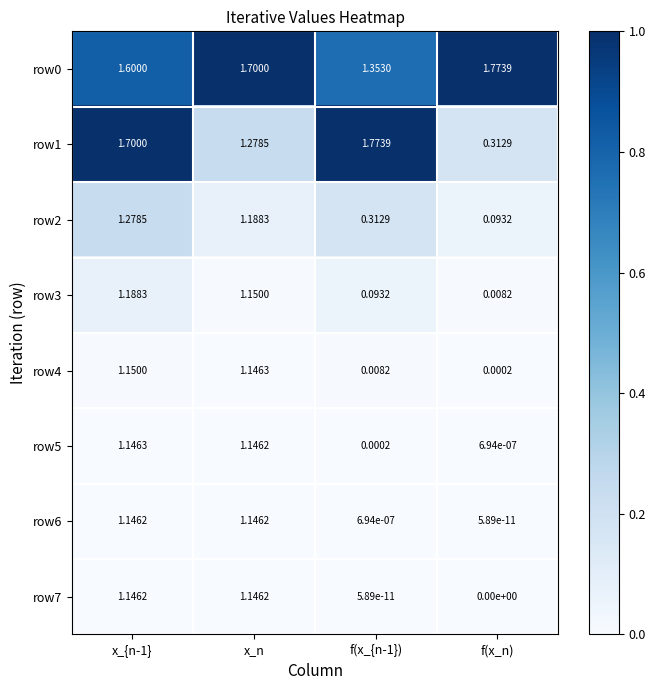

Which category has the lowest value in the row3 series?

f(x_n)